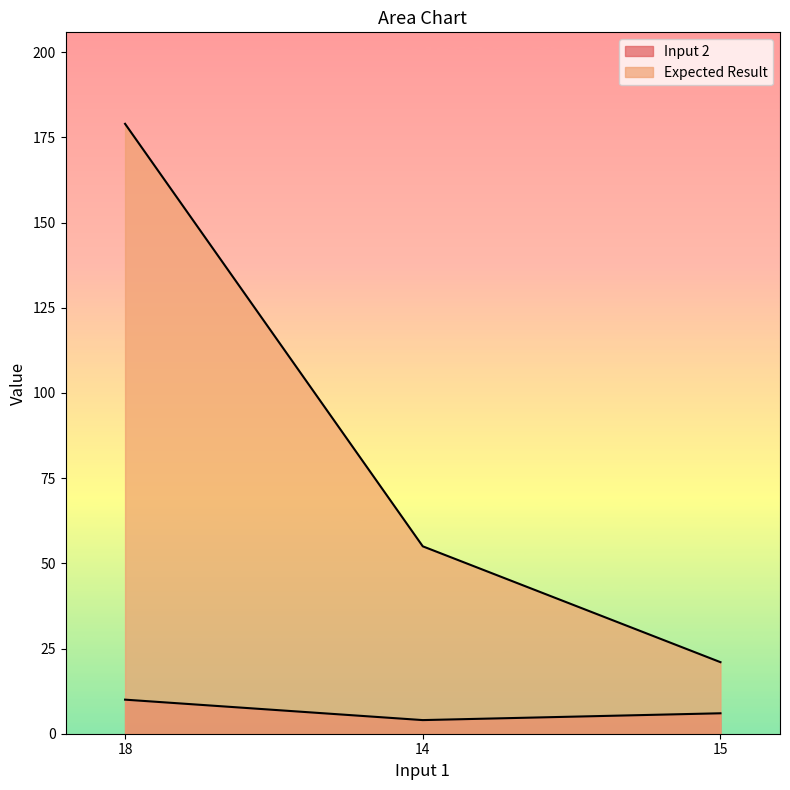

How many Input 2 values are between 4 and 10?

3